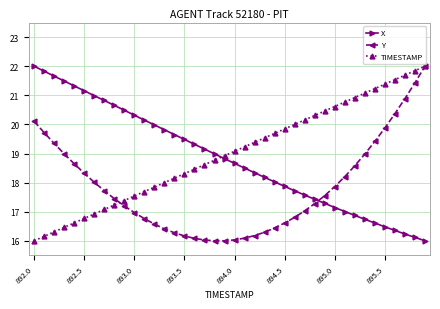

After their last crossing, which series has the higher values: TIMESTAMP or X?

TIMESTAMP